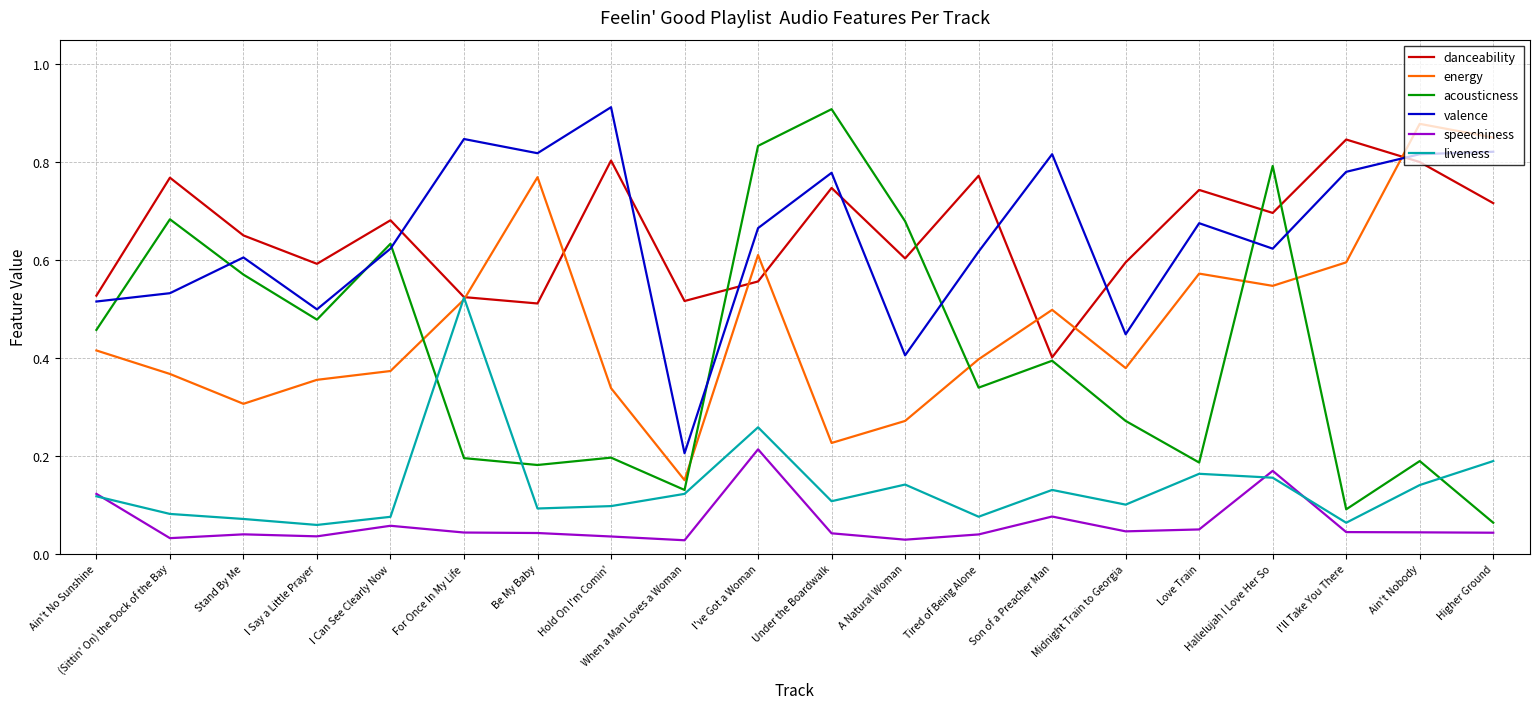

Which series ends up on top after the final intersection of speechiness and liveness?

liveness